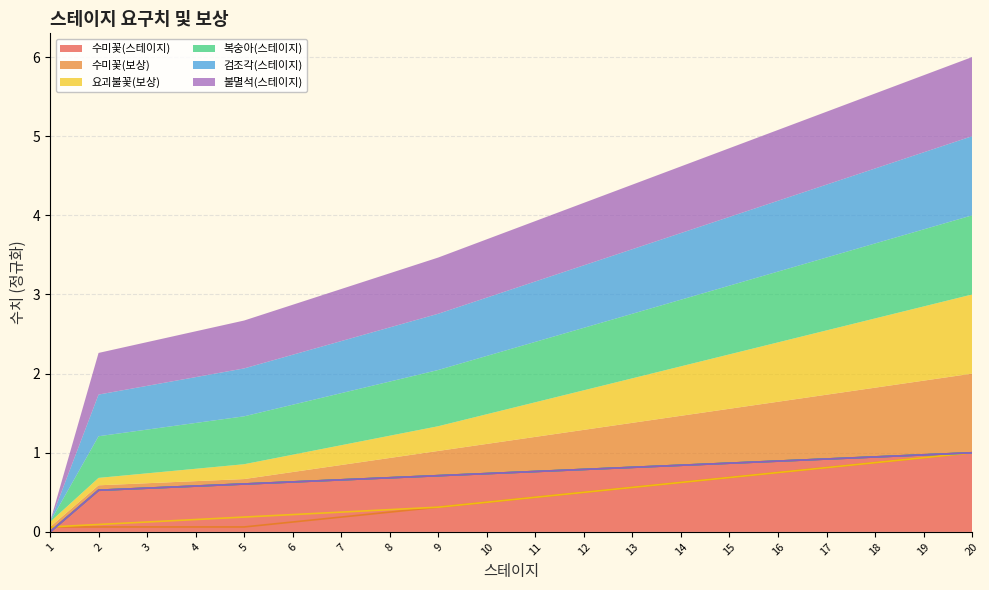

What is the difference between the second highest and second lowest values in the 요괴불꽃(보상) series?

0.8